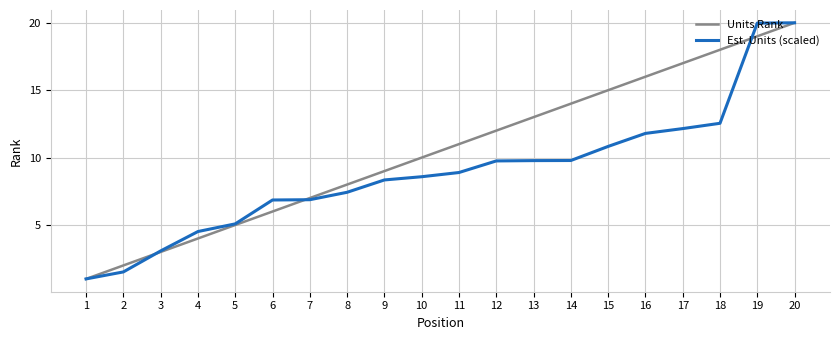

At which category is the sum across all series the highest?

20